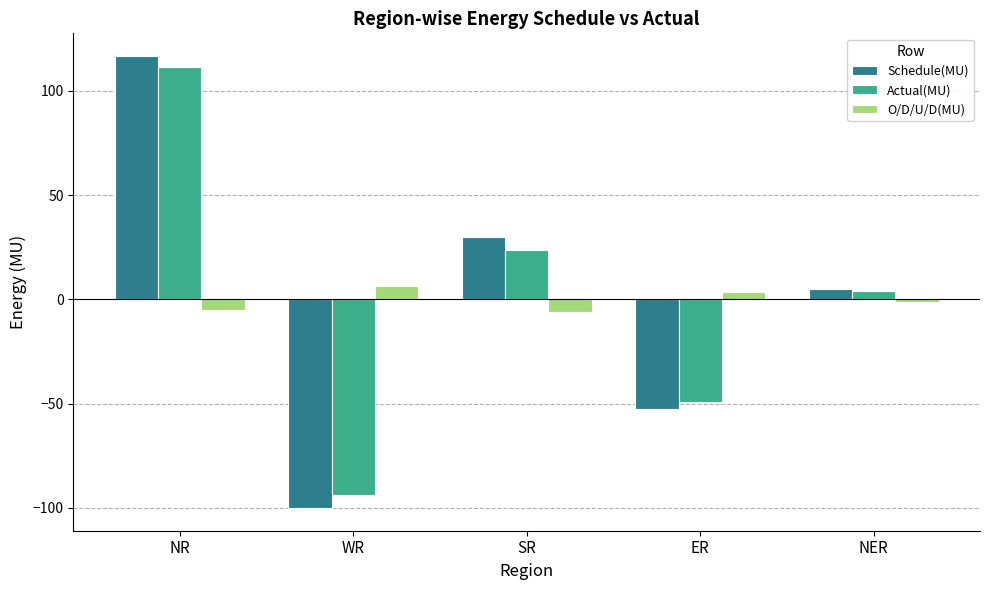

What is the maximum value shown in the chart?

116.8